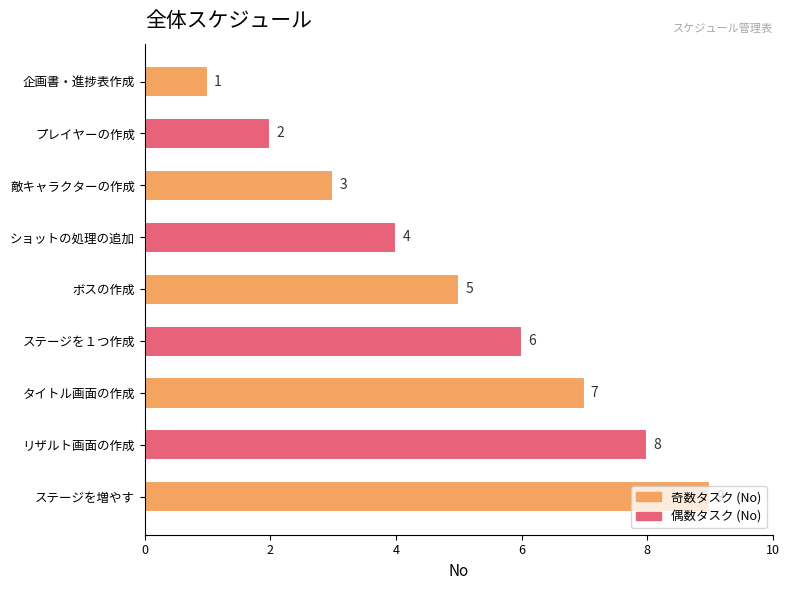

What value does the data have at 敵キャラクターの作成?

3